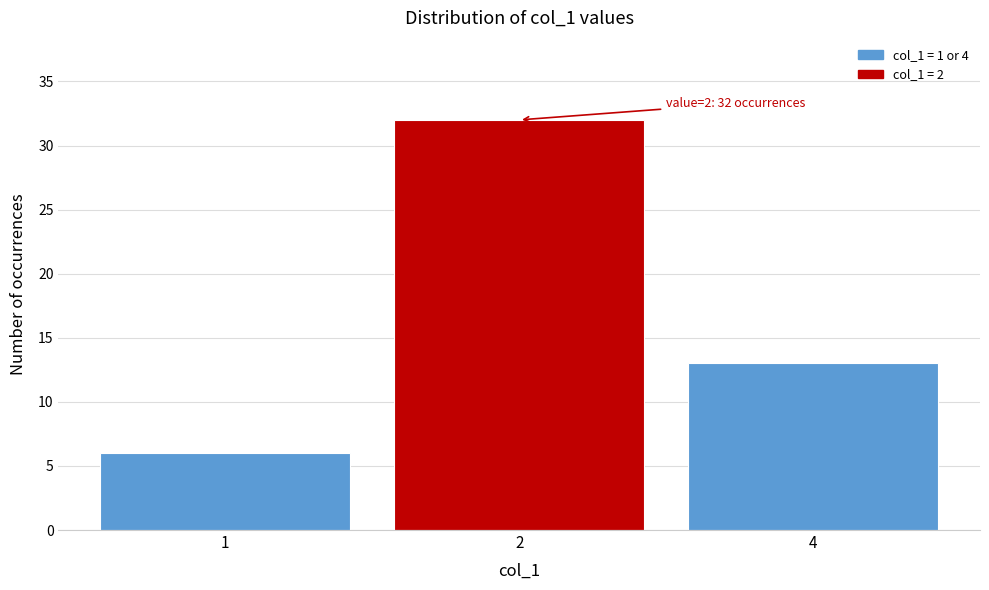

Reading right to left, extract all data points from this chart.

4=13	2=32	1=6